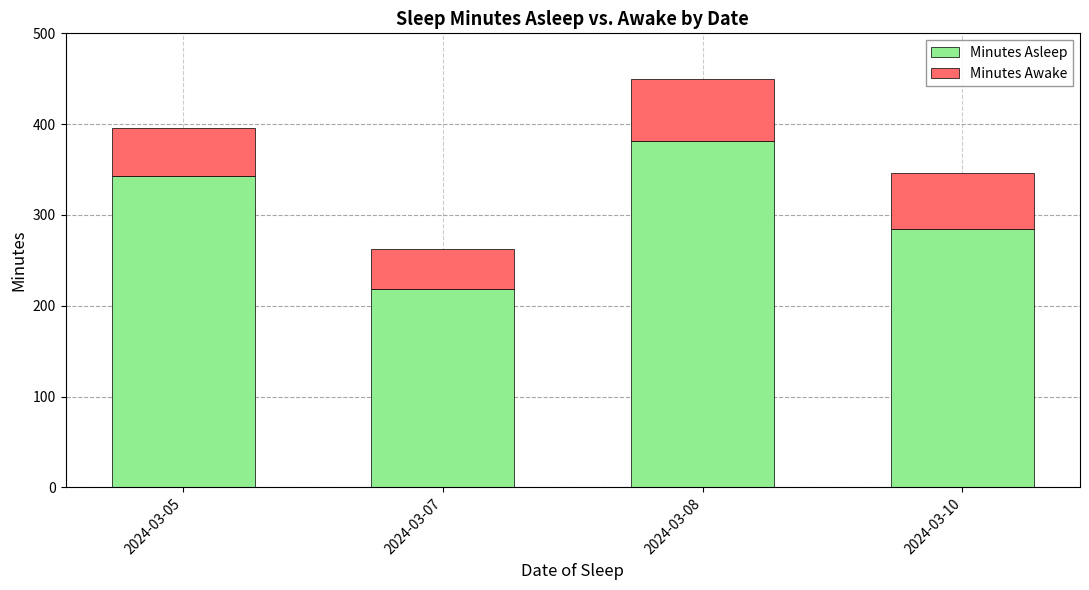

Count the number of categories in the chart.

4